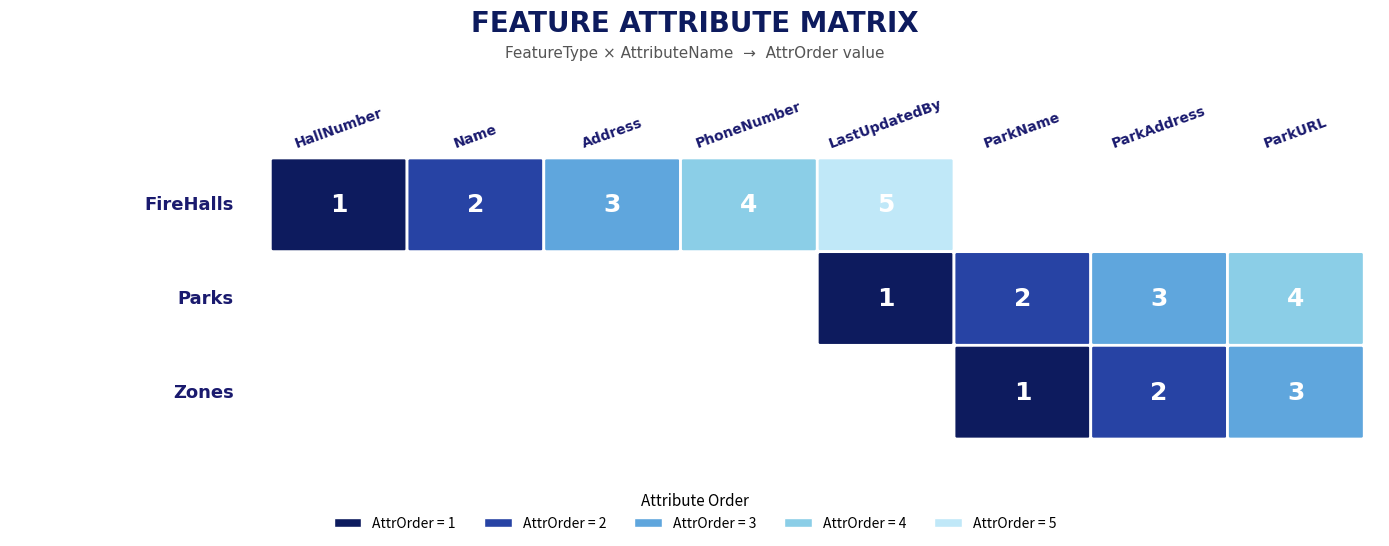

Which series has the largest range (max minus min)?

FireHalls